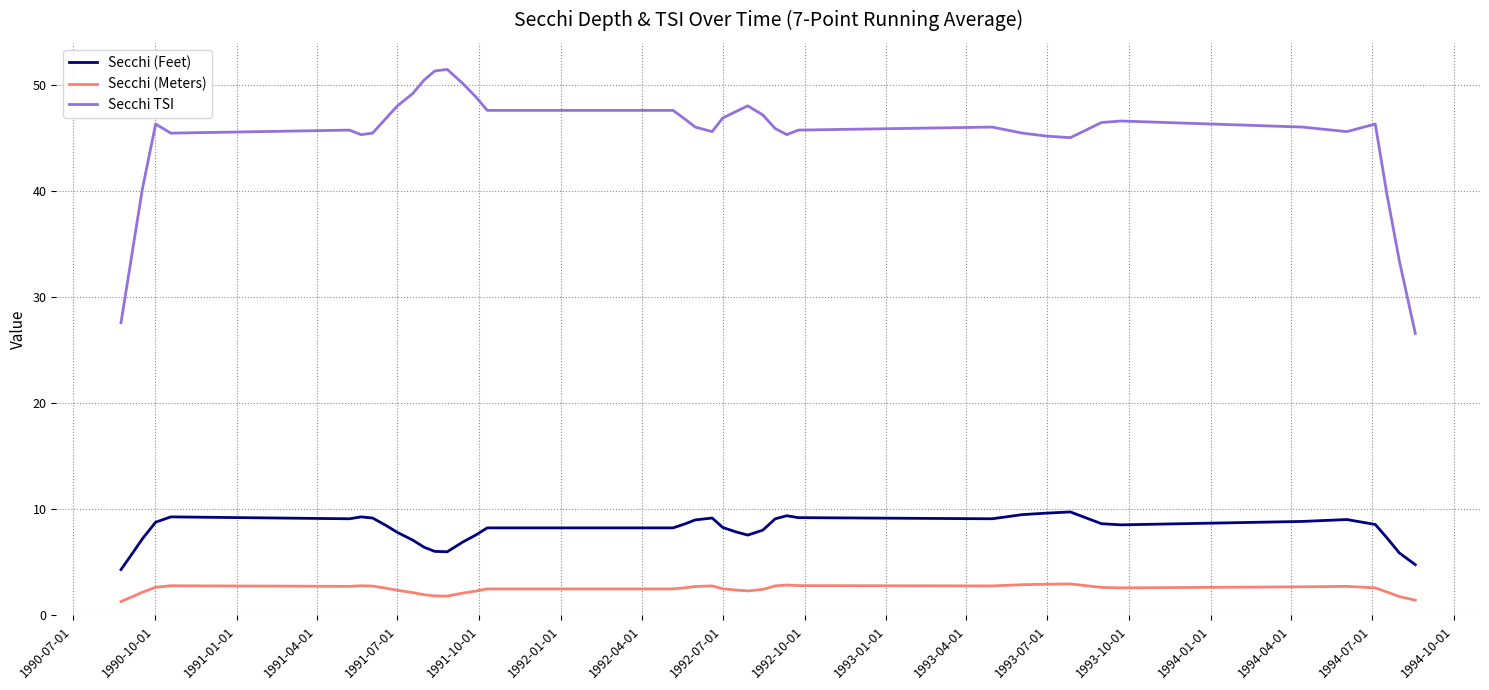

What is the difference between the maximum and minimum values in the Secchi (Meters) series?

1.7